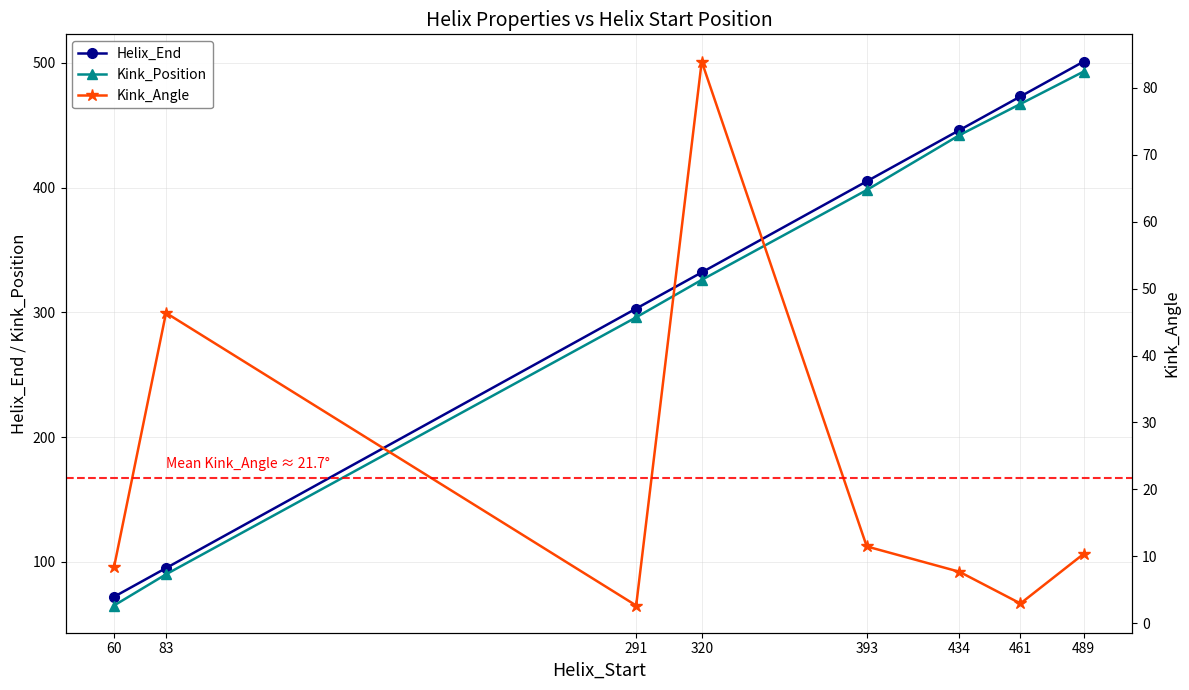

Which category has the highest value across all series?

489